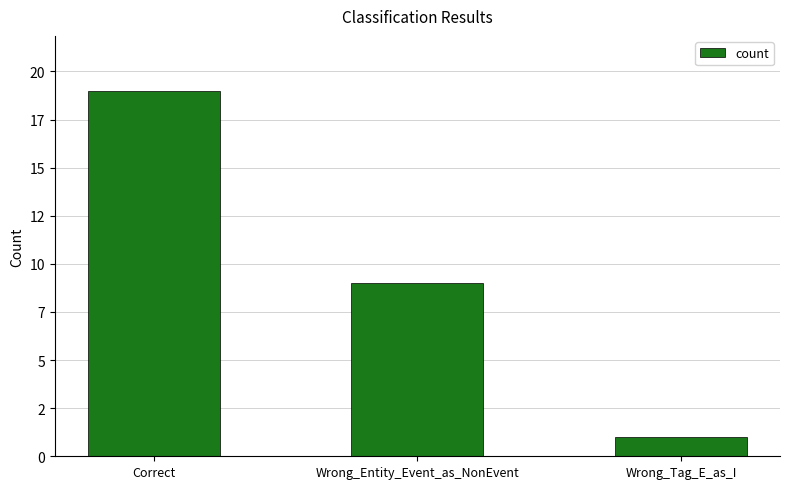

What is the maximum value shown in the chart?

19